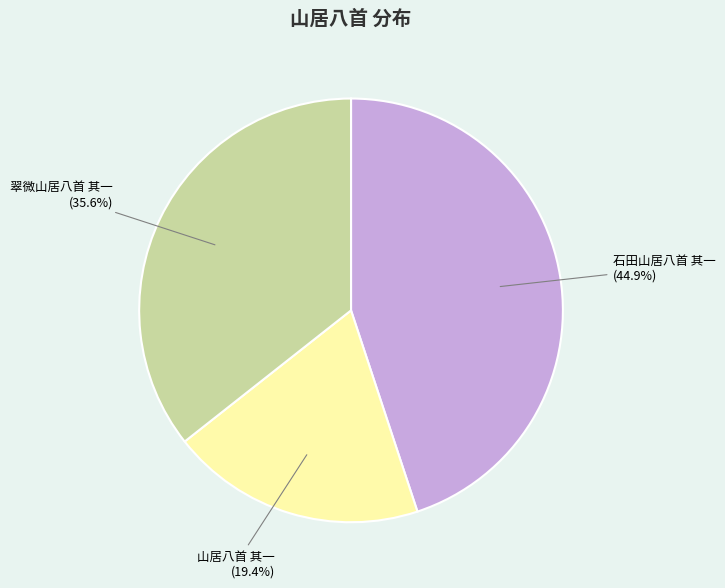

Is 翠微山居八首 其一 the majority of the pie?

No